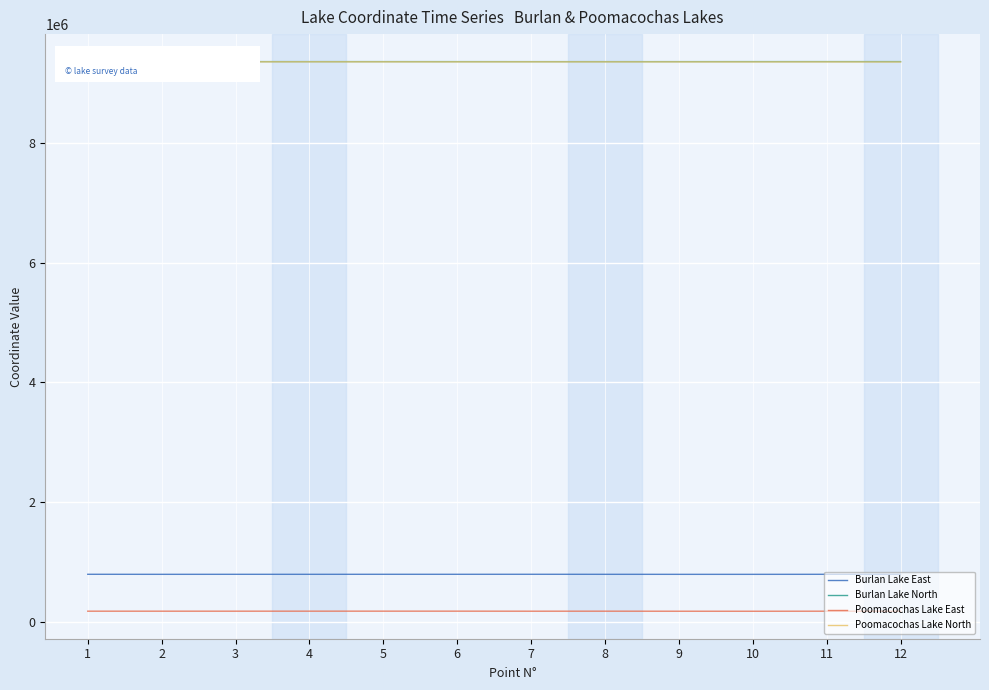

Does the chart display data point markers on the line(s)?

No